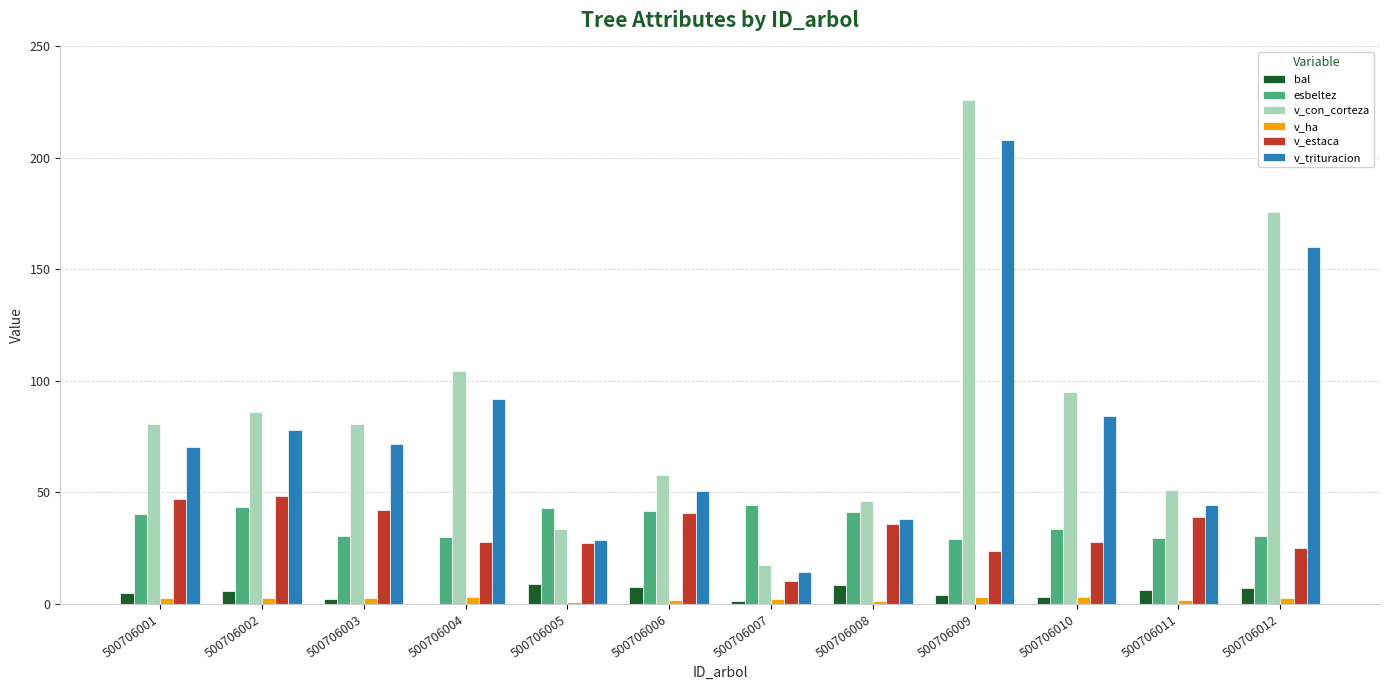

What is the sum of all bal values?

59.7